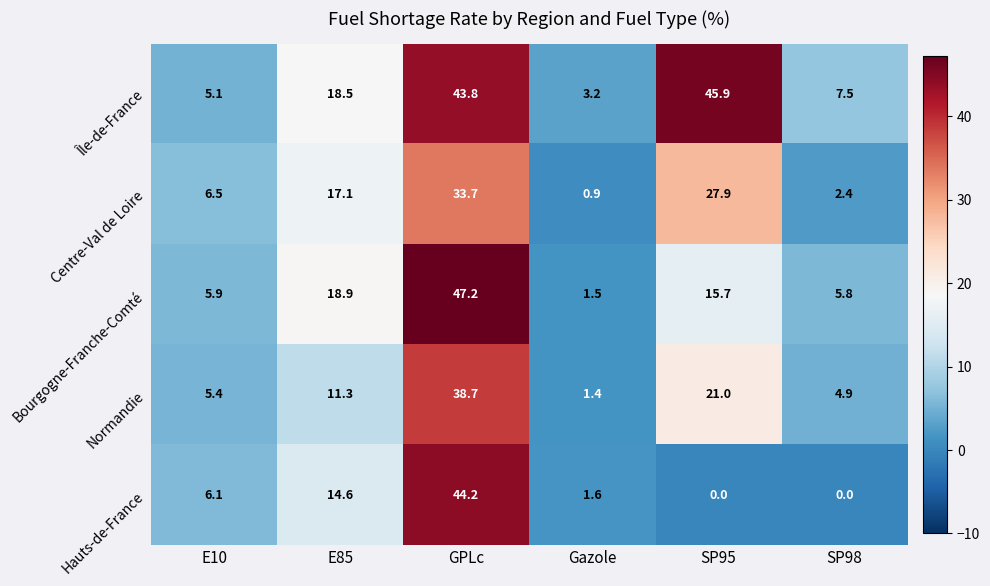

Where is Hauts-de-France nearest to the value 22?

E85